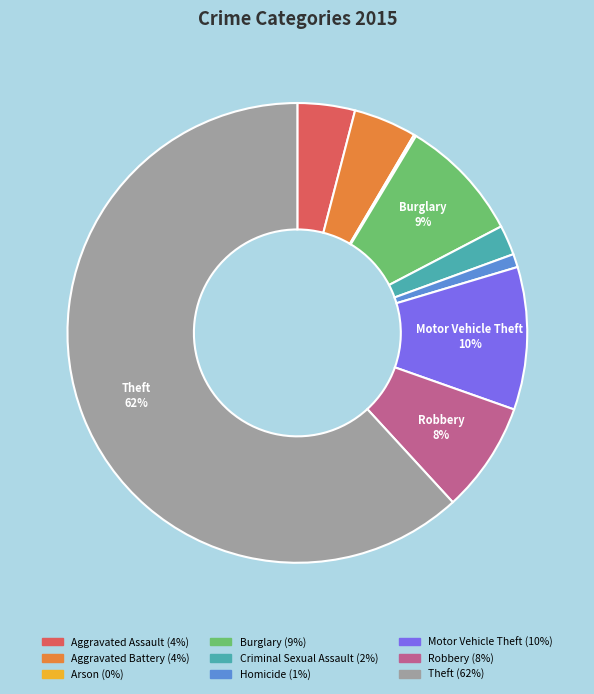

To the nearest percent, what is the difference between the largest and smallest slice percentages?

62%